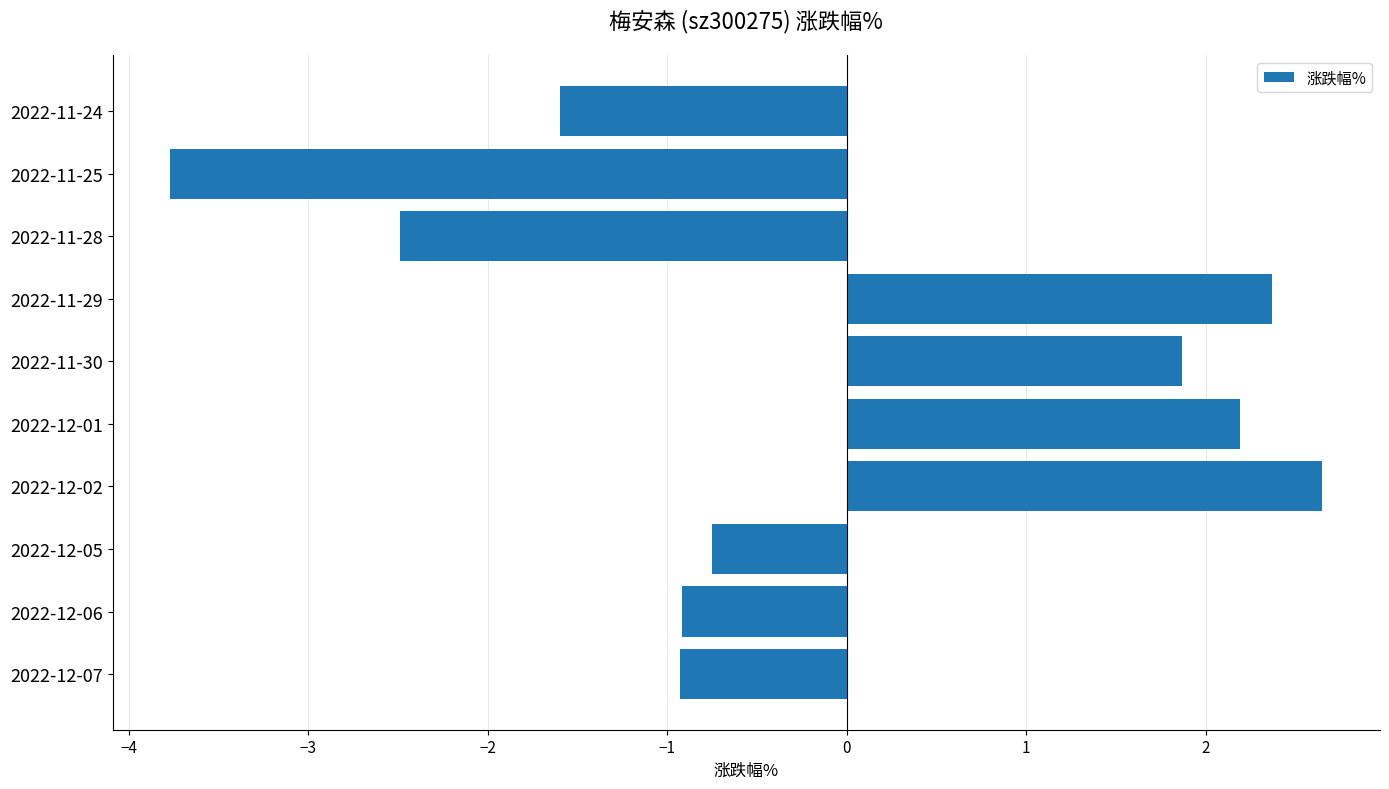

What is the difference between the second highest and second lowest values?

4.9